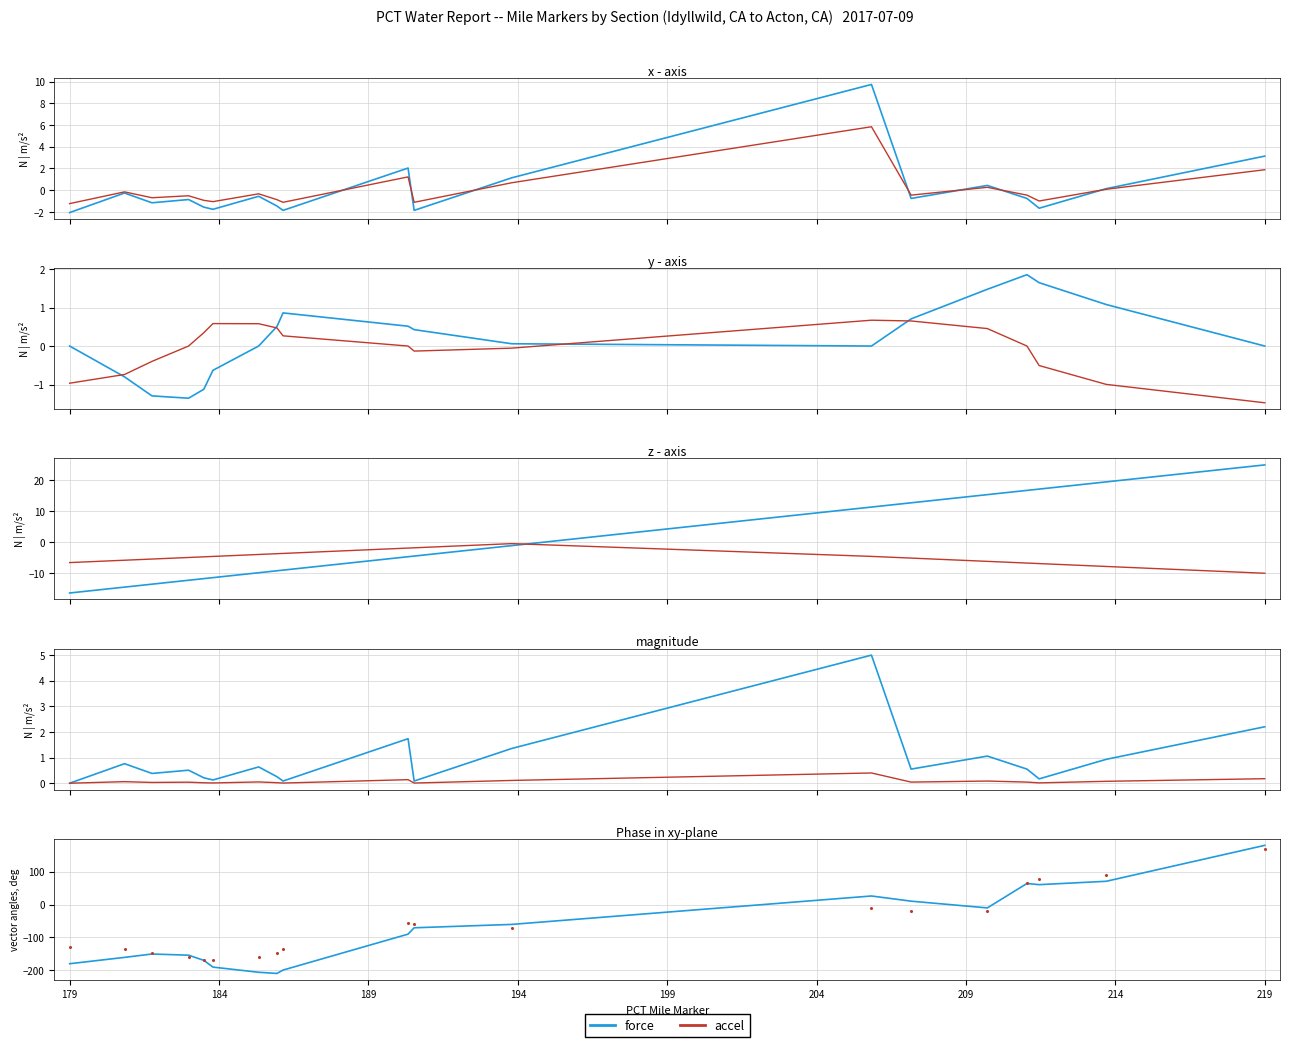

Between B11-207.0 and B9-184.1, which is larger?

B11-207.0